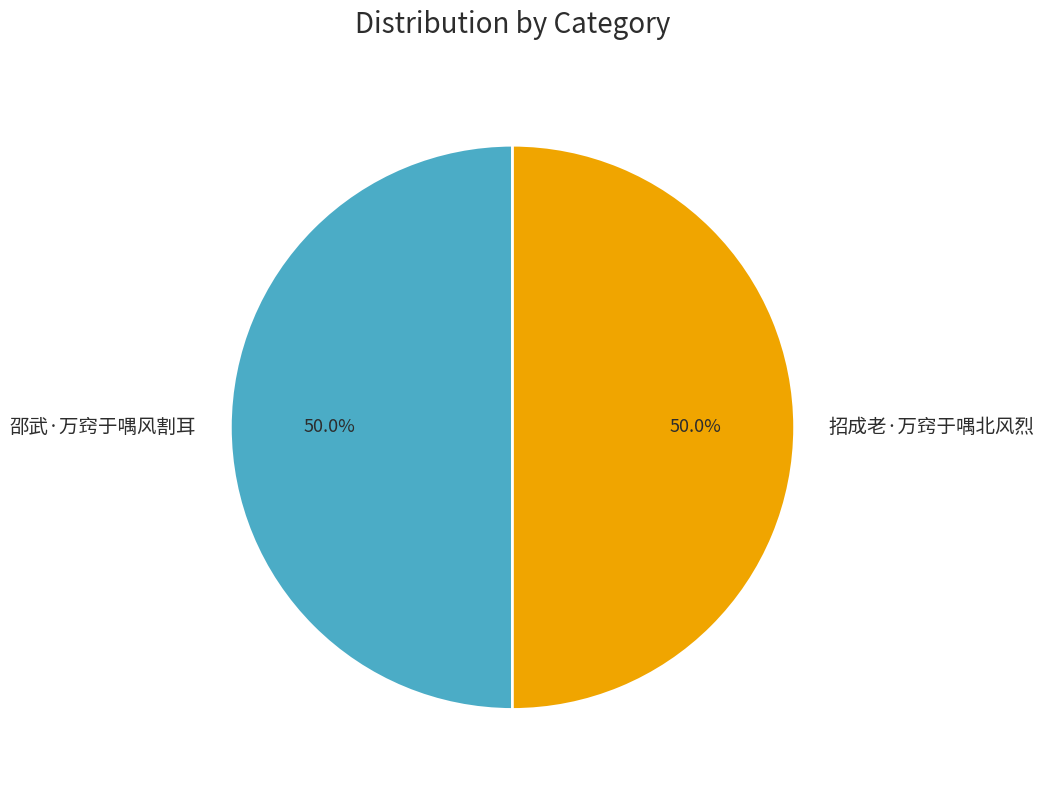

What is the ratio of the value at 招成老·万窍于喁北风烈 to the value at 邵武·万窍于喁风割耳?

1.0